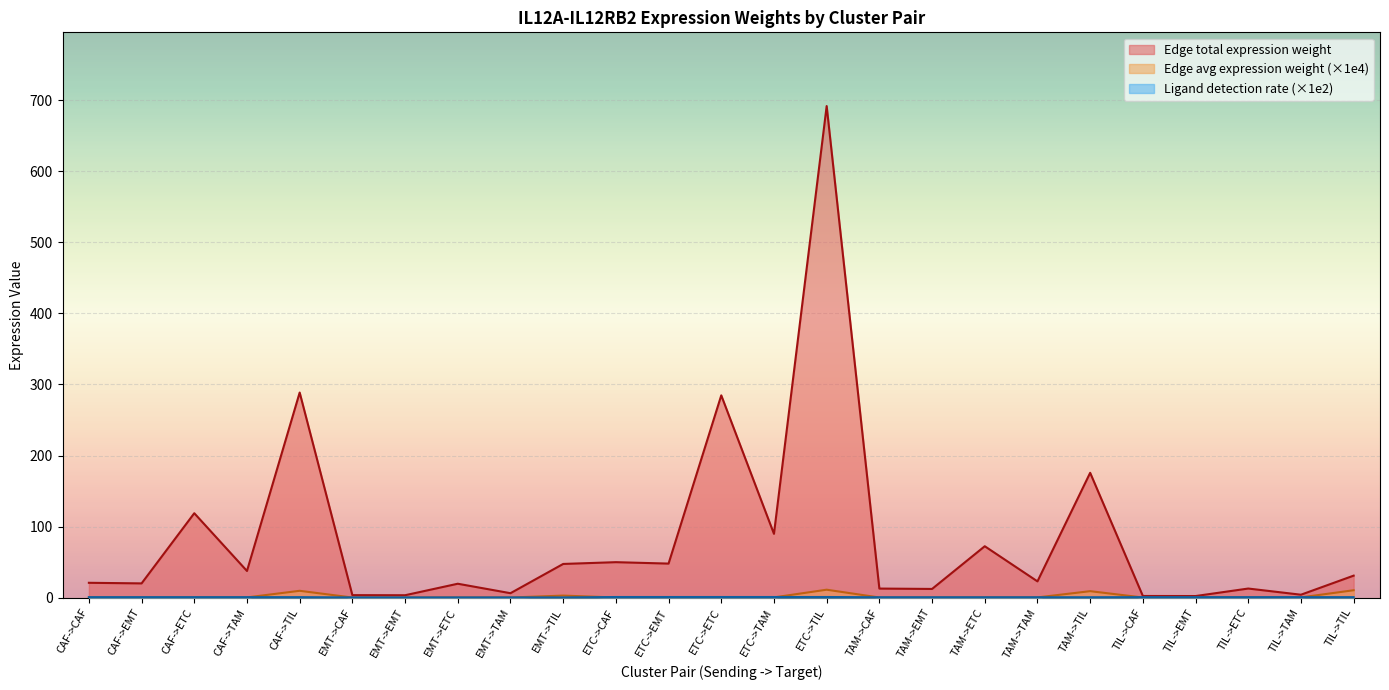

Reading right to left, what are all the values shown in this chart?

Edge average expression weight: 10.3	0.2	0.2	0.1	0.1	9.0	0.2	0.2	0.1	0.1	11.1	0.2	0.2	0.1	0.1	2.8	0.1	0.1	0.0	0.0	9.5	0.2	0.2	0.1	0.1
Edge total expression weight: 30.9	4.0	12.7	2.1	2.2	175.7	22.8	72.3	12.1	12.6	692.0	89.7	284.7	47.8	49.8	47.3	6.1	19.5	3.3	3.4	288.7	37.4	118.8	19.9	20.8
Ligand detection rate: 0.6	0.6	0.6	0.6	0.6	0.4	0.4	0.4	0.4	0.4	0.8	0.8	0.8	0.8	0.8	0.2	0.2	0.2	0.2	0.2	0.6	0.6	0.6	0.6	0.6